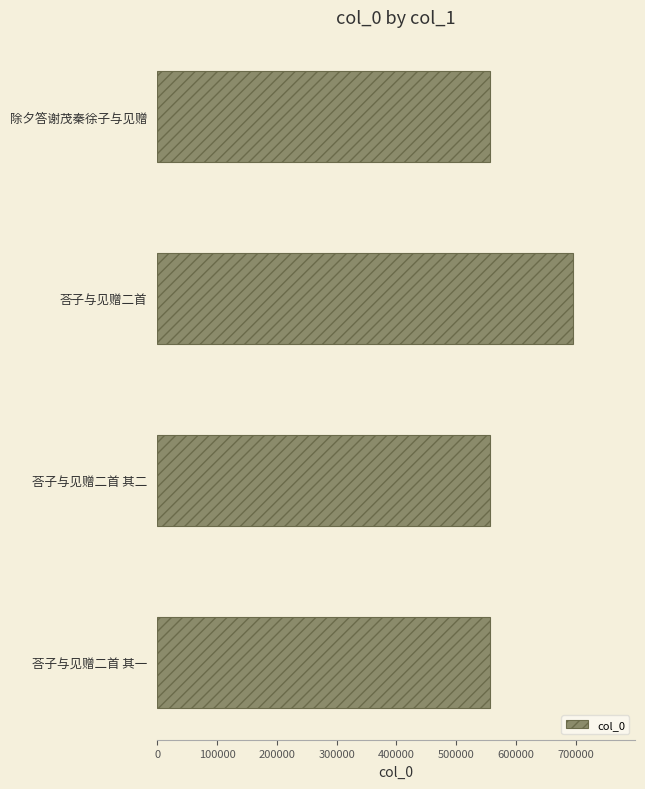

What is the sum of the values at 荅子与见赠二首 其一 and 荅子与见赠二首?

1252061